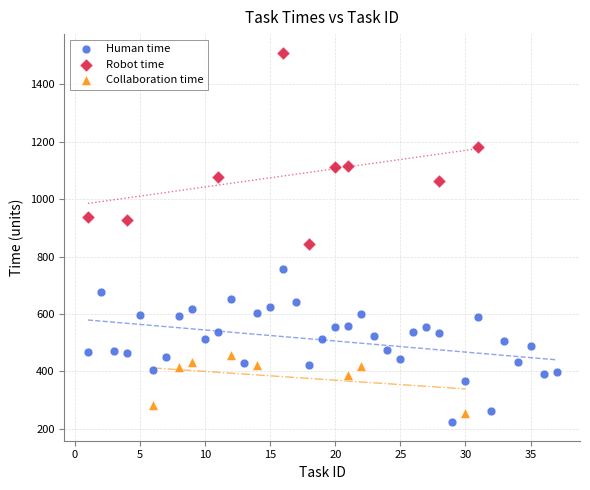

Which series contains the highest Y value?

Robot time